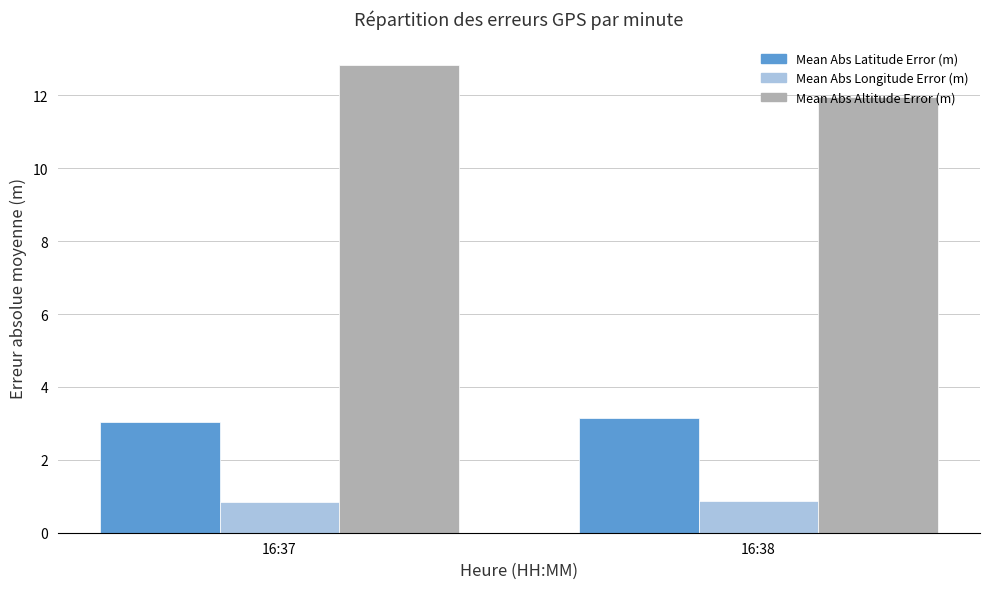

What value does the Mean Abs Altitude Error (m) series have at 16:37?

12.8